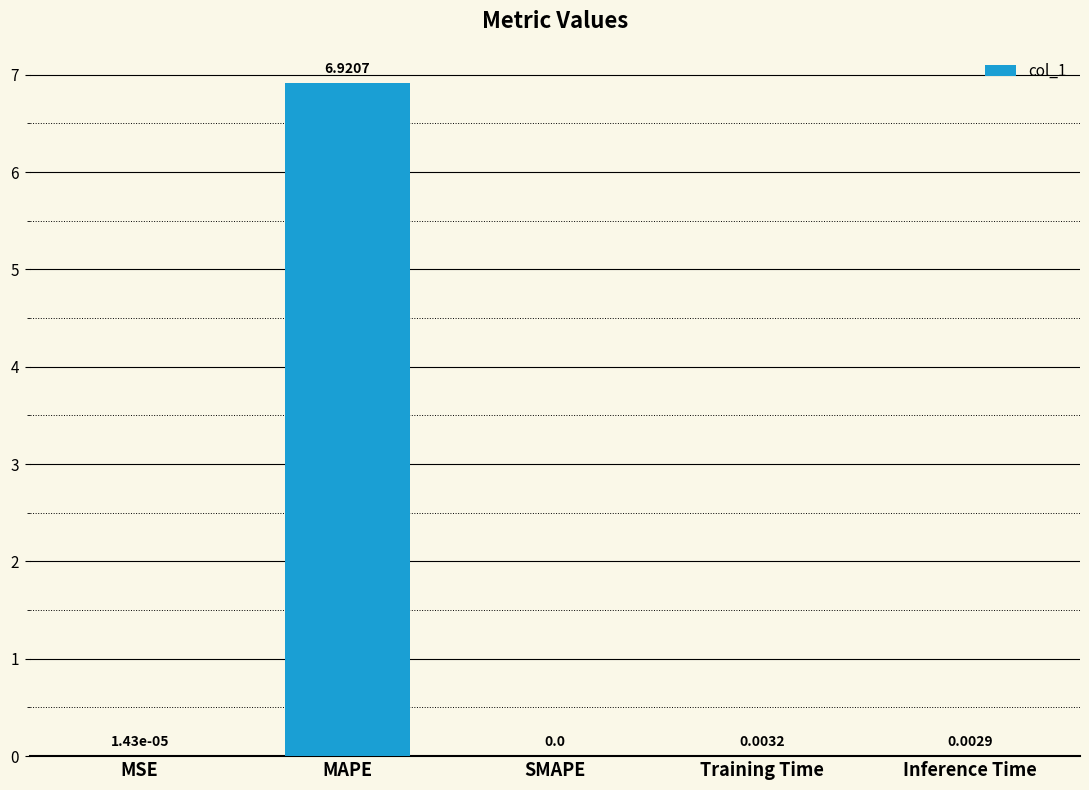

What is the sum of all values?

6.9